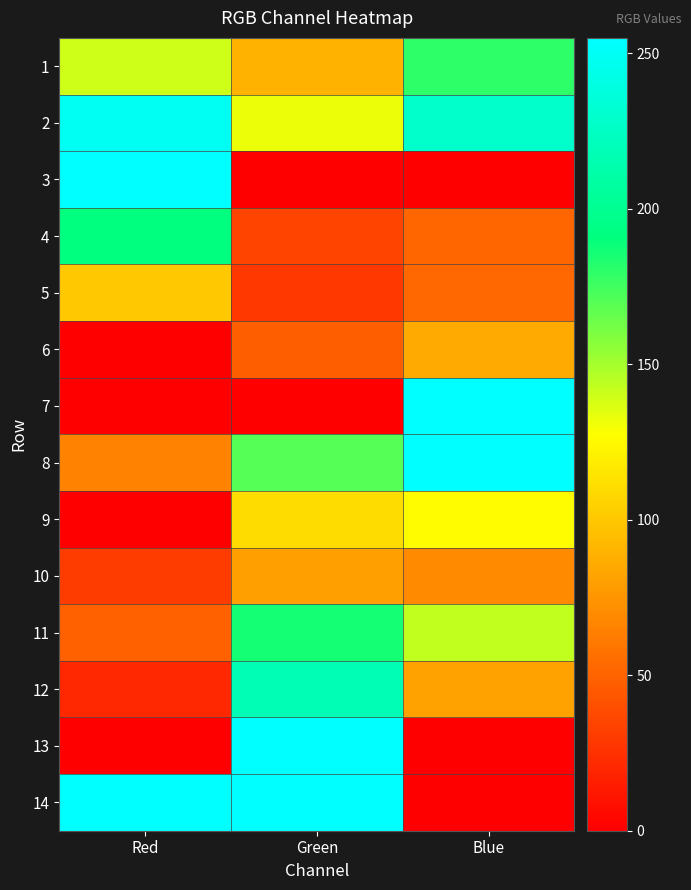

Rank the series at Red from lowest to highest value.

6, 7, 9, 13, 12, 10, 11, 8, 5, 1, 4, 2, 3, 14